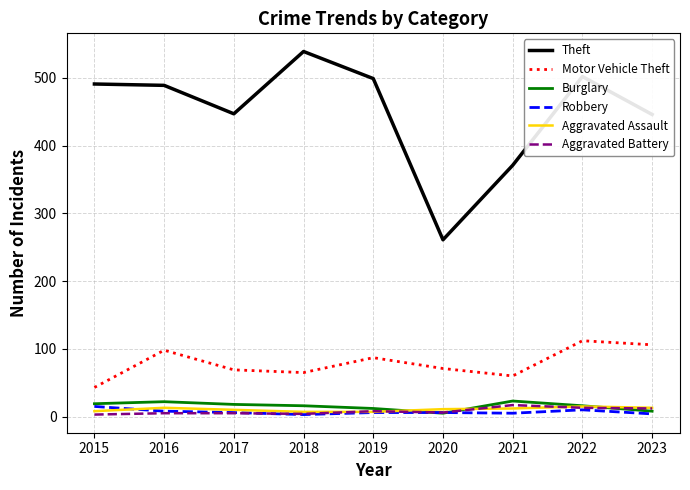

What is the difference between the maximum and minimum values in the Motor Vehicle Theft series?

69